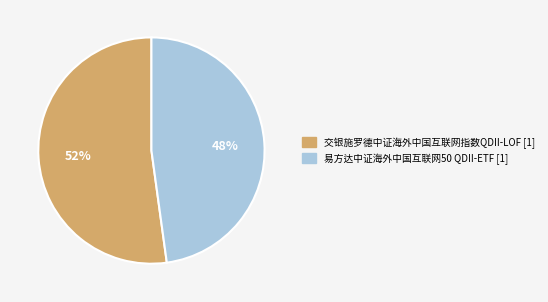

Is the sum of 易方达中证海外中国互联网50 QDII-ETF and 交银施罗德中证海外中国互联网指数QDII-LOF greater than half?

Yes